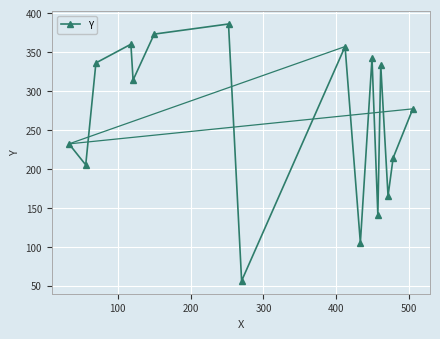

What is the difference between the maximum and minimum values?

330